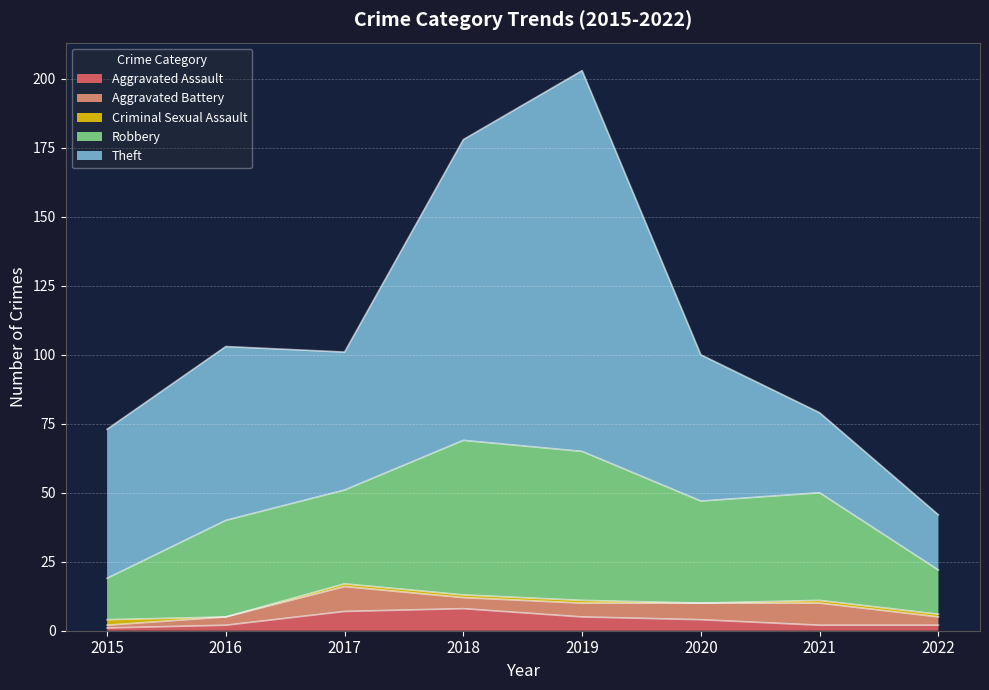

How many values in the Theft series are below 54?

4